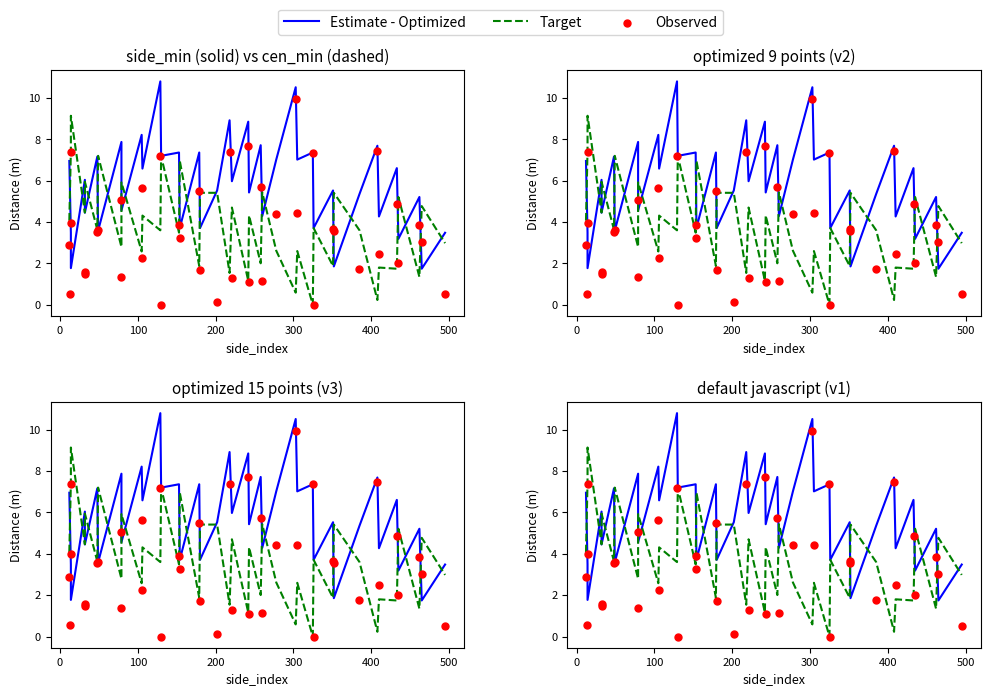

Which series has the largest total across all categories?

Estimate - Optimized